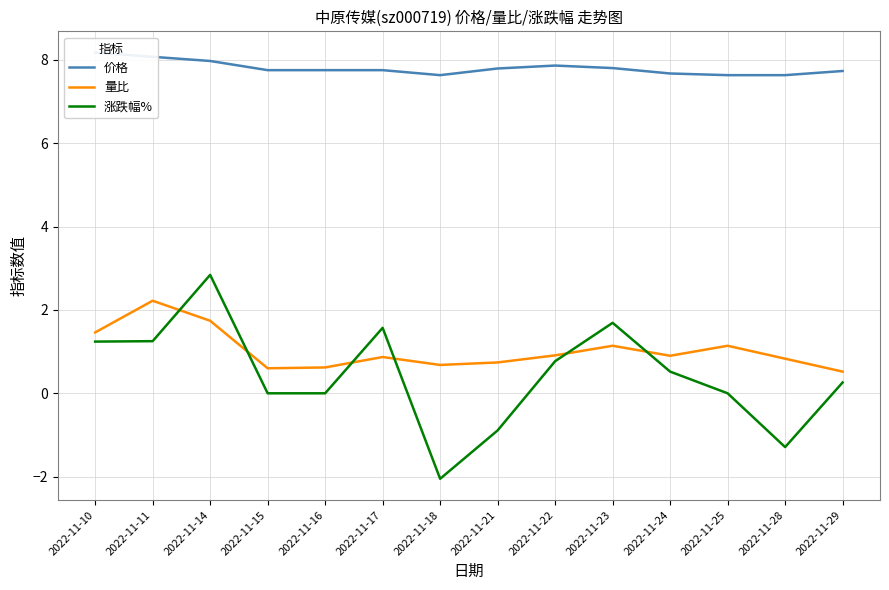

True or false: 价格 and 量比 intersect in this chart.

False